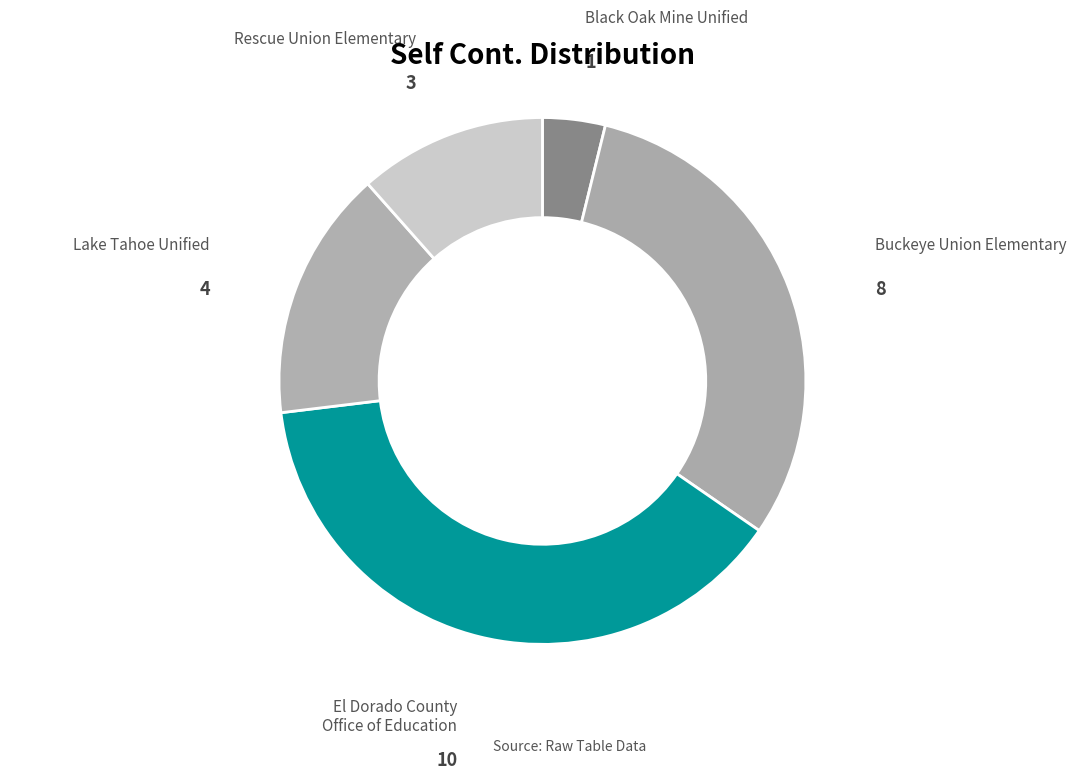

How many segments does this pie chart have?

5